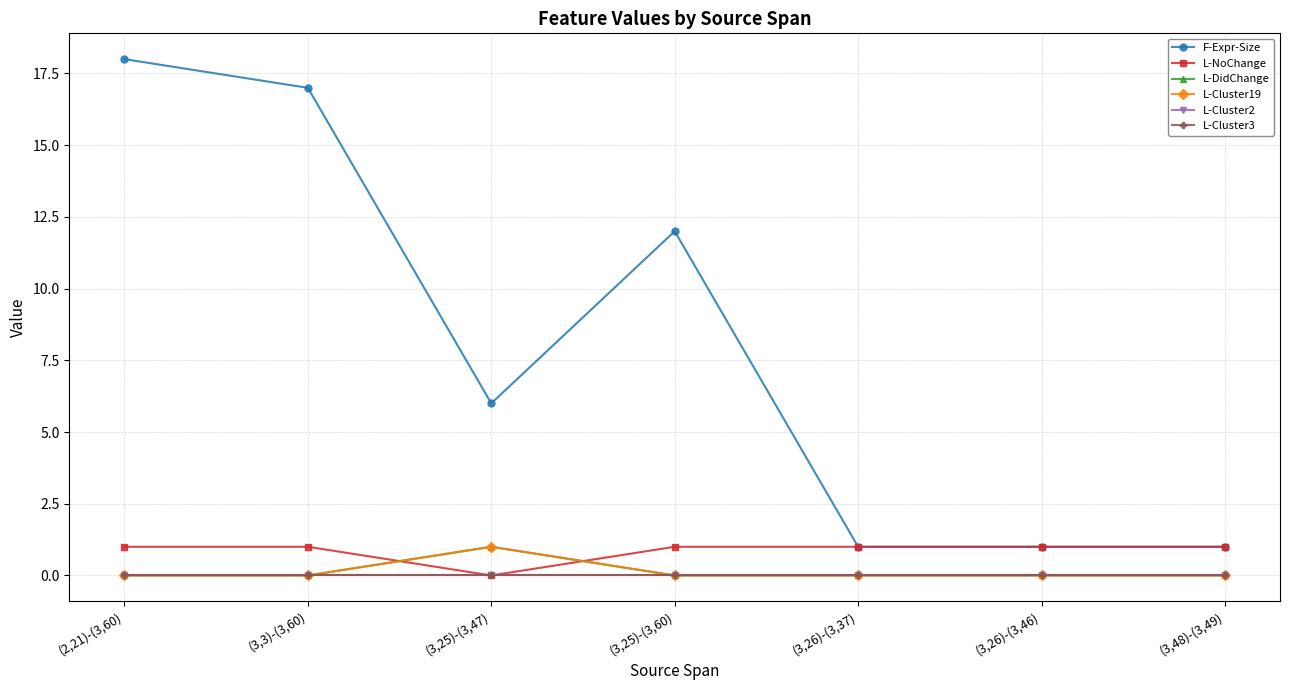

Does the chart have visible grid lines?

Yes